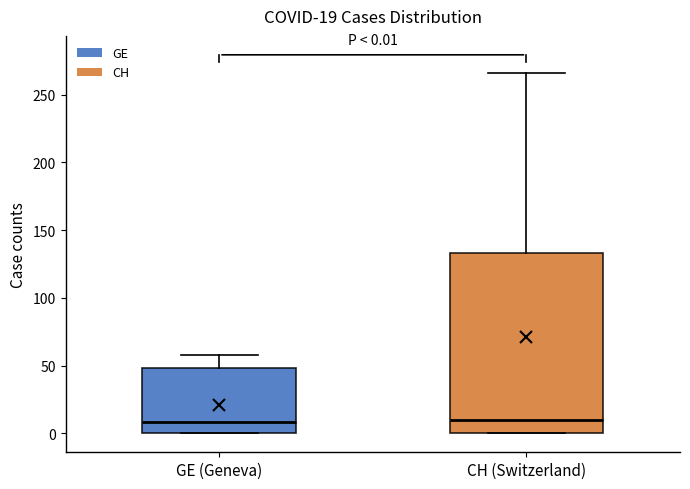

Which box is the tallest, from its lower edge to its upper edge?

CH (Switzerland)